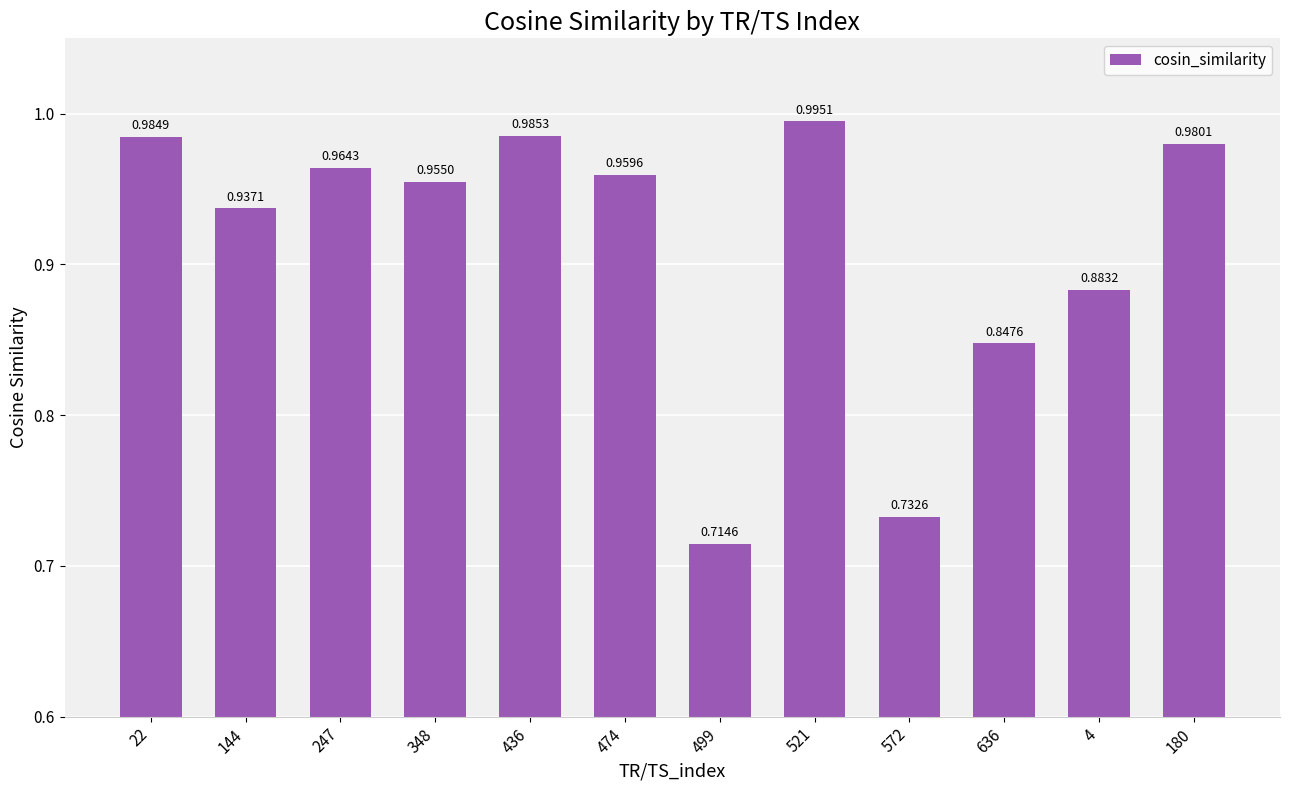

What is the sum of the values at 521 and 180?

2.0